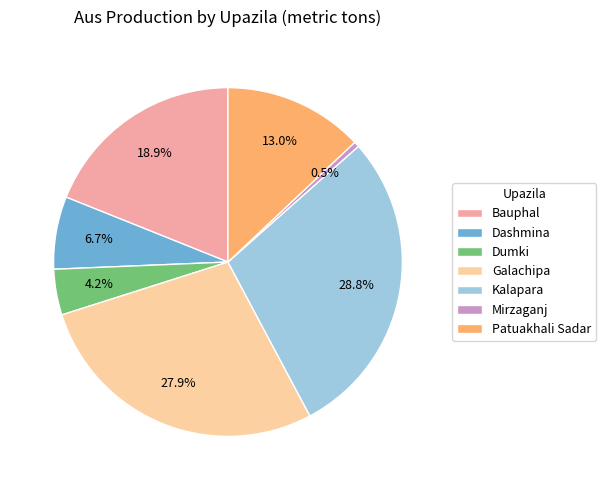

Rank the categories by value from lowest to highest.

Mirzaganj, Dumki, Dashmina, Patuakhali Sadar, Bauphal, Galachipa, Kalapara